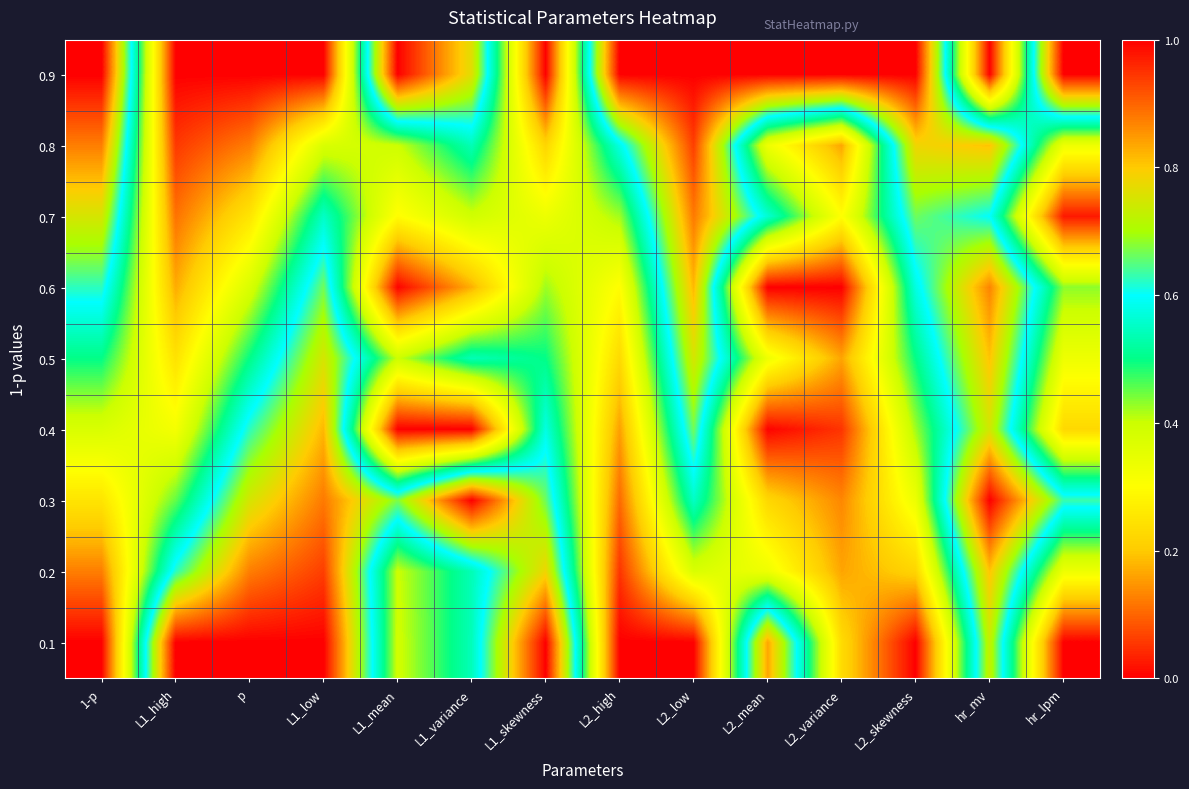

How many categories are shown in the chart?

14